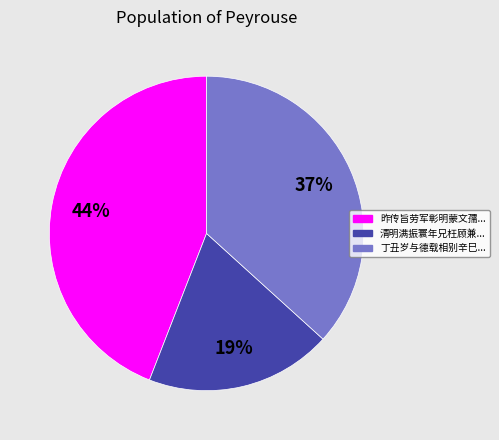

Does any single category account for the majority?

No